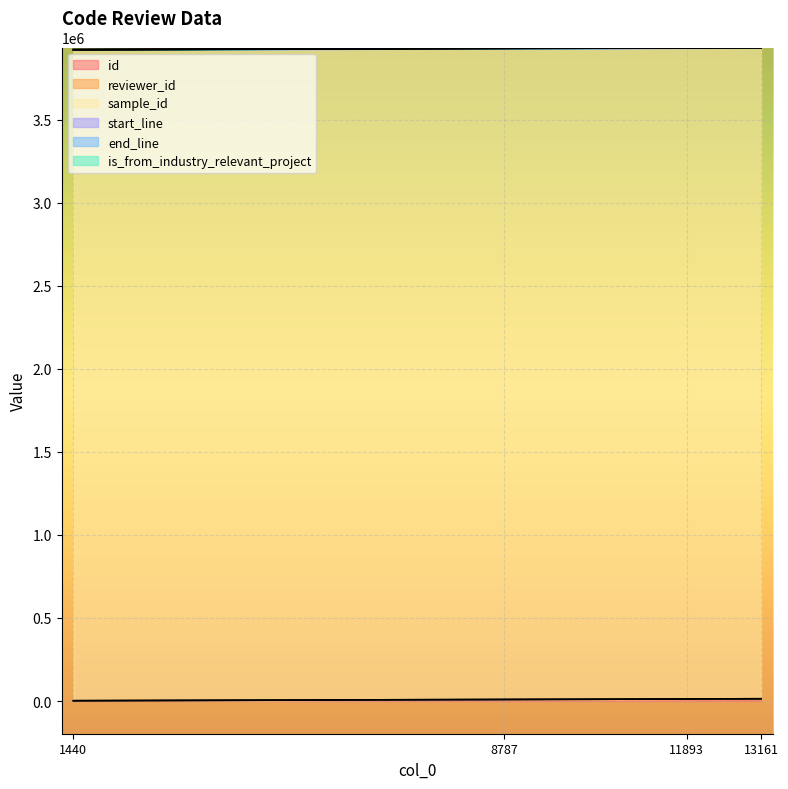

True or false: id and end_line intersect in this chart.

False